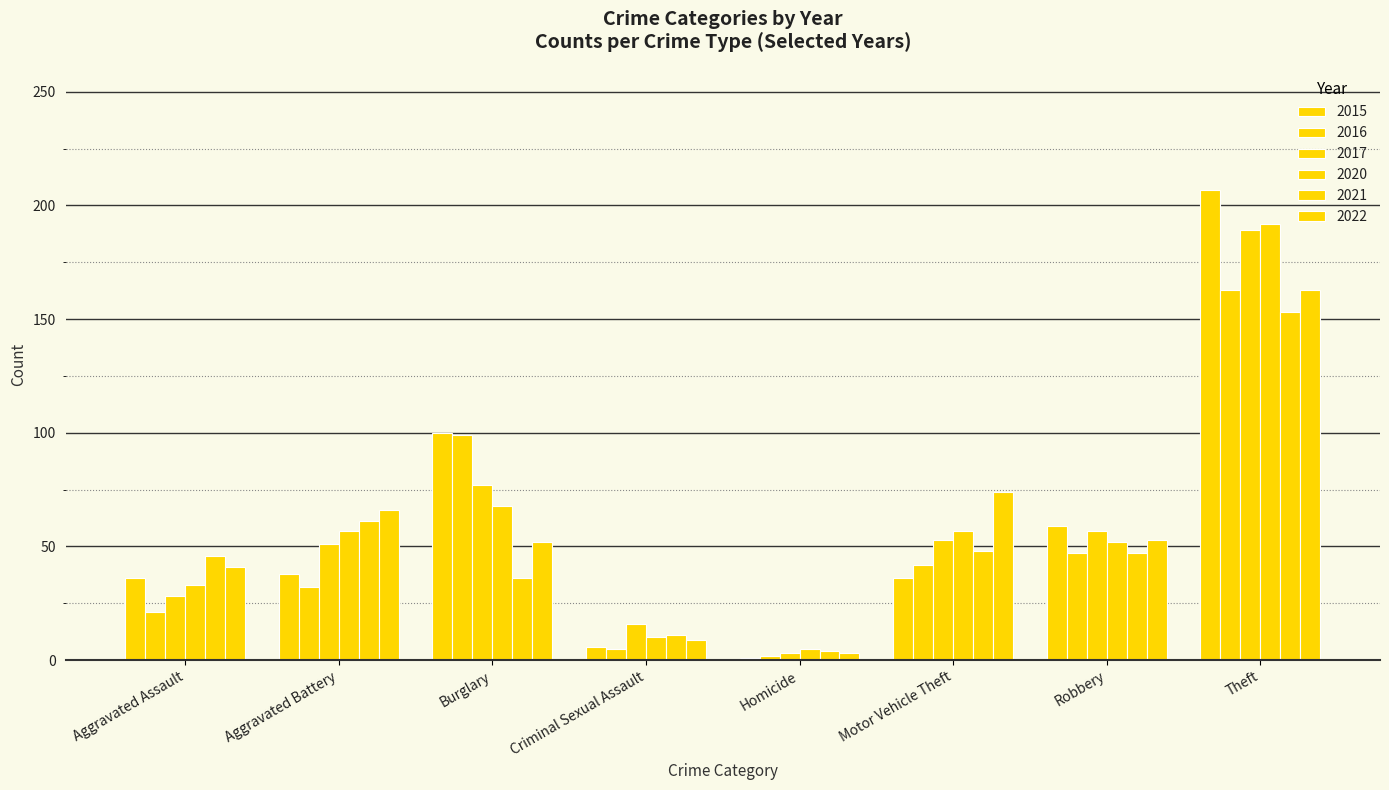

Are the bars grouped side by side (vs. stacked)?

Yes